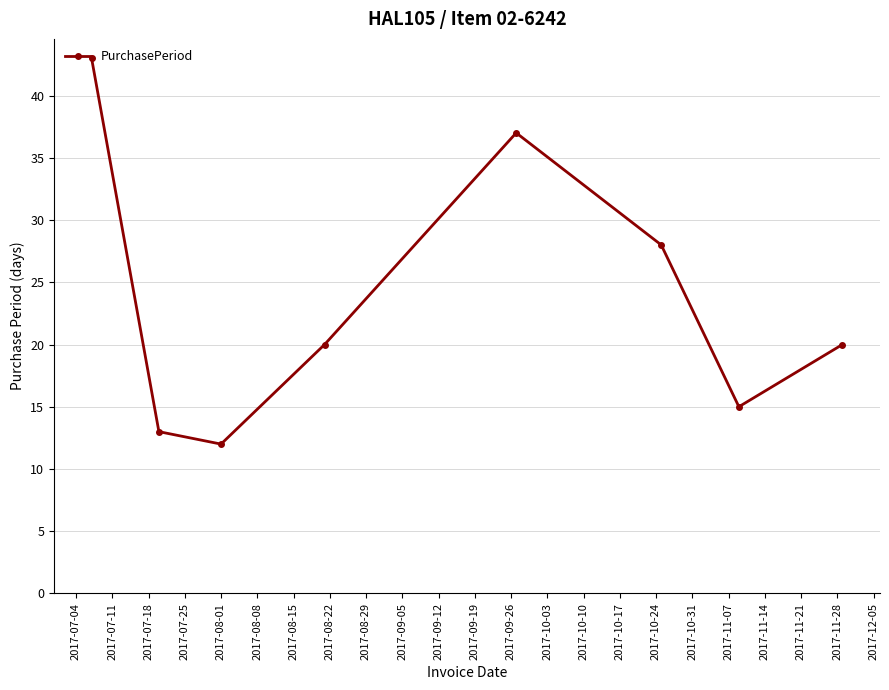

How many lines are shown in the chart?

1